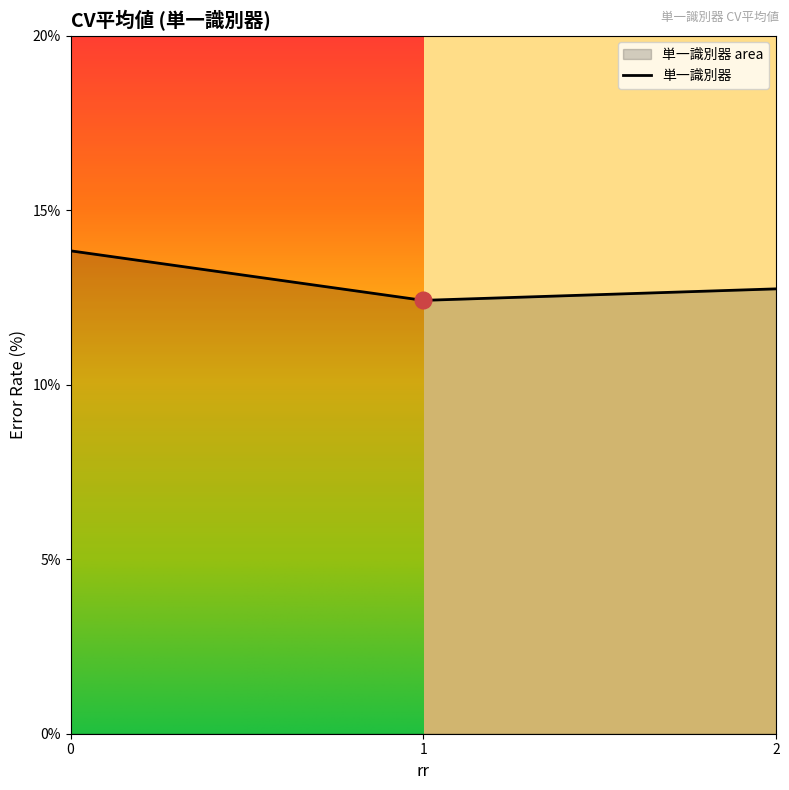

Is it true that the value at 1 is 18.8?

False